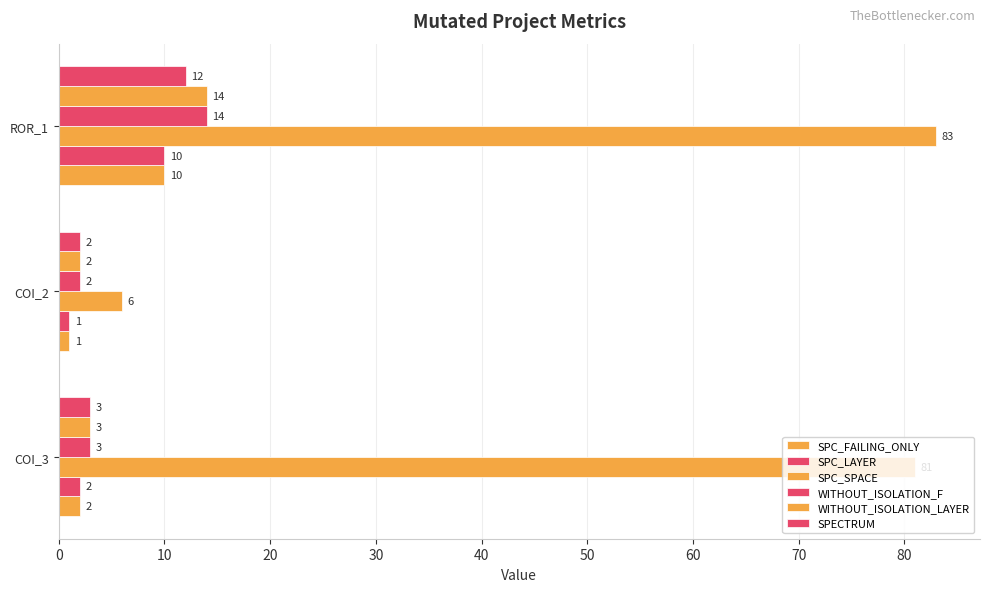

Reading left to right, extract all data points from this chart.

SPC_FAILING_ONLY: 2	1	10
SPC_LAYER: 2	1	10
SPC_SPACE: 81	6	83
WITHOUT_ISOLATION_F: 3	2	14
WITHOUT_ISOLATION_LAYER: 3	2	14
SPECTRUM: 3	2	12